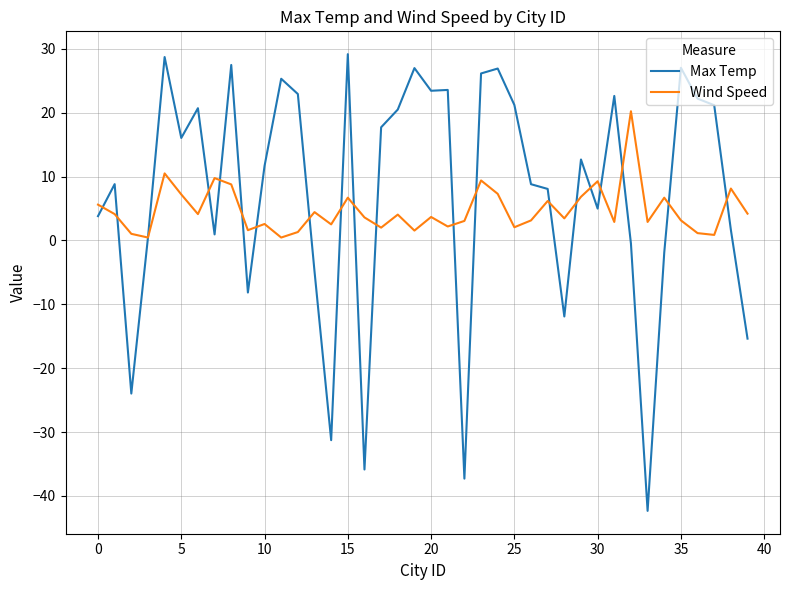

Does the chart have visible grid lines?

Yes